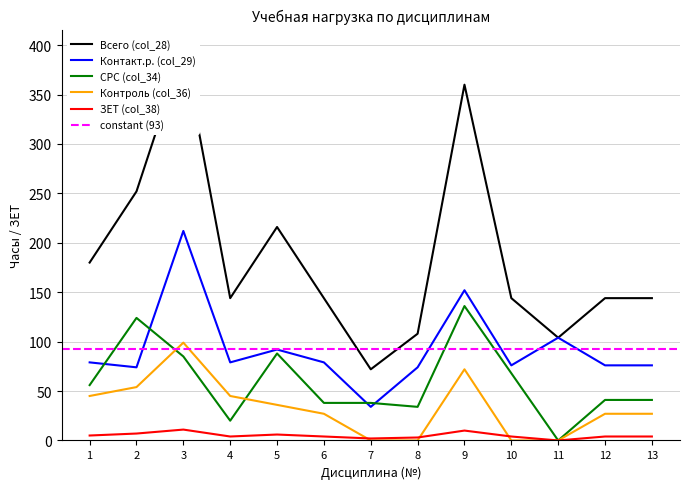

Which series has the largest total across all categories?

Всего (col_28)